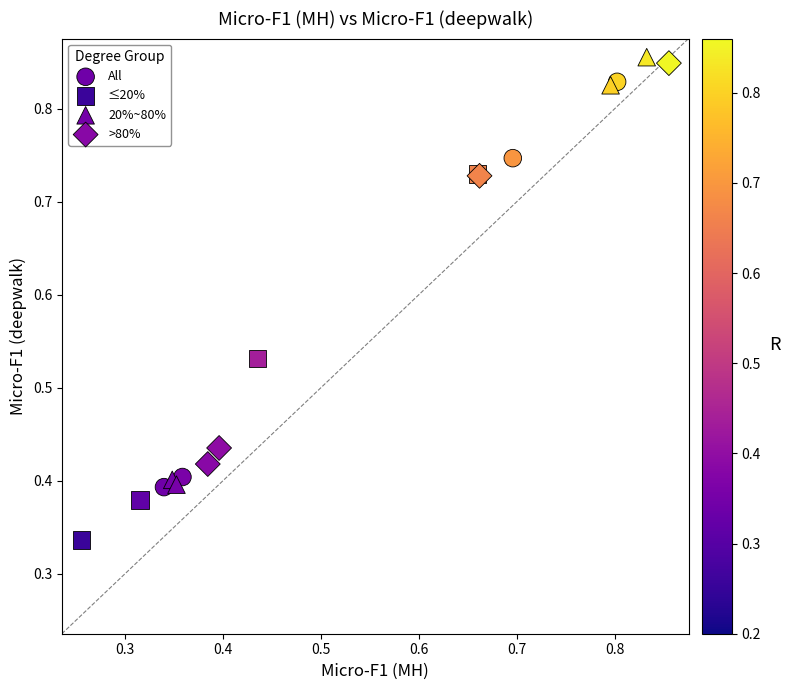

Which series has the widest spread of Y values?

20%~80%